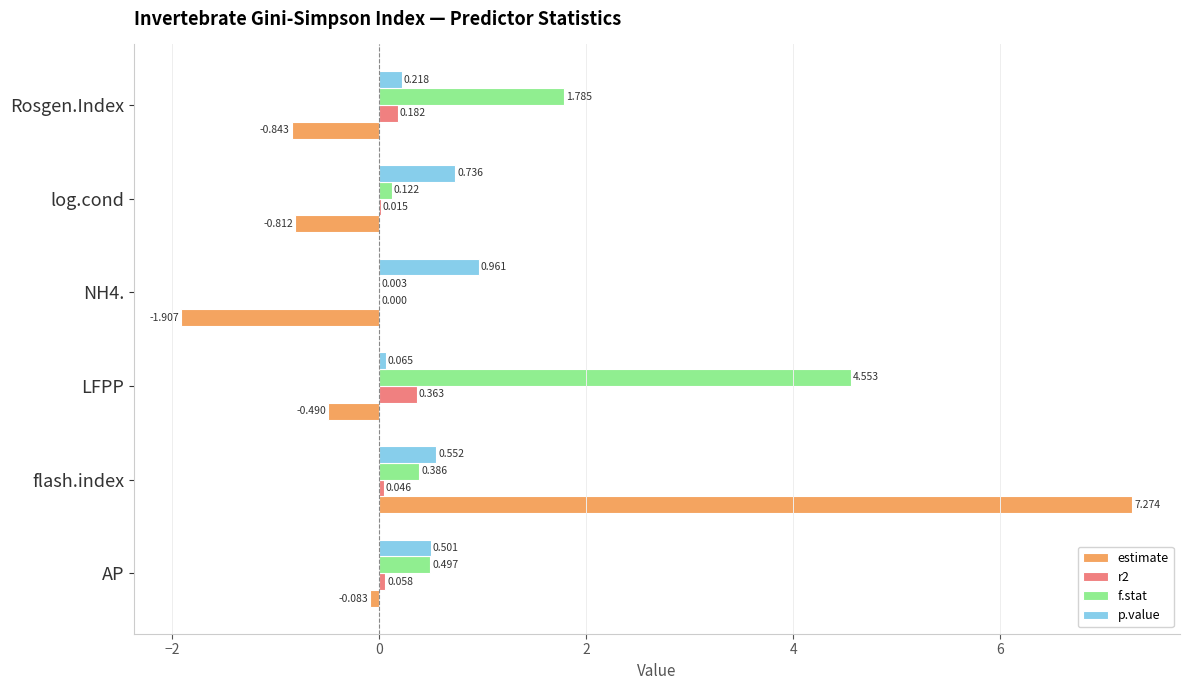

Which series has the largest total across all categories?

f.stat